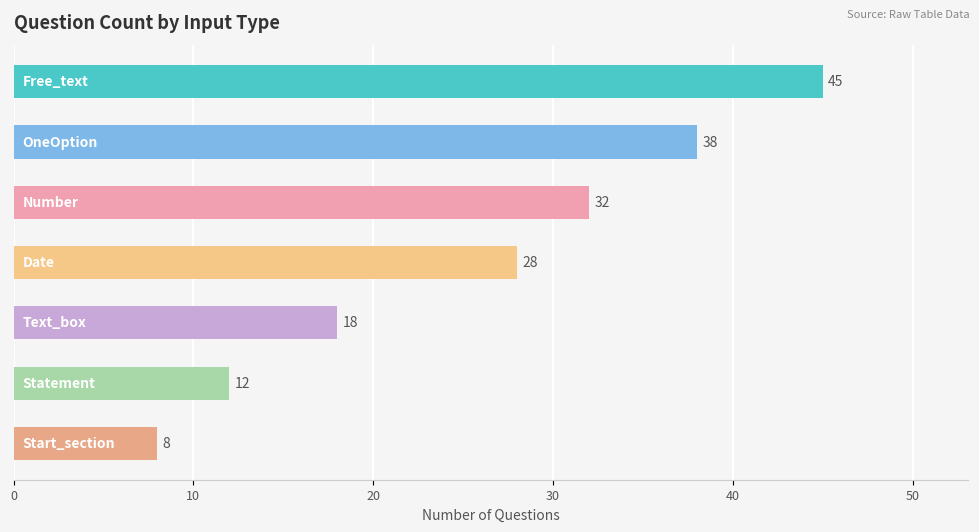

What is the sum of all values?

181